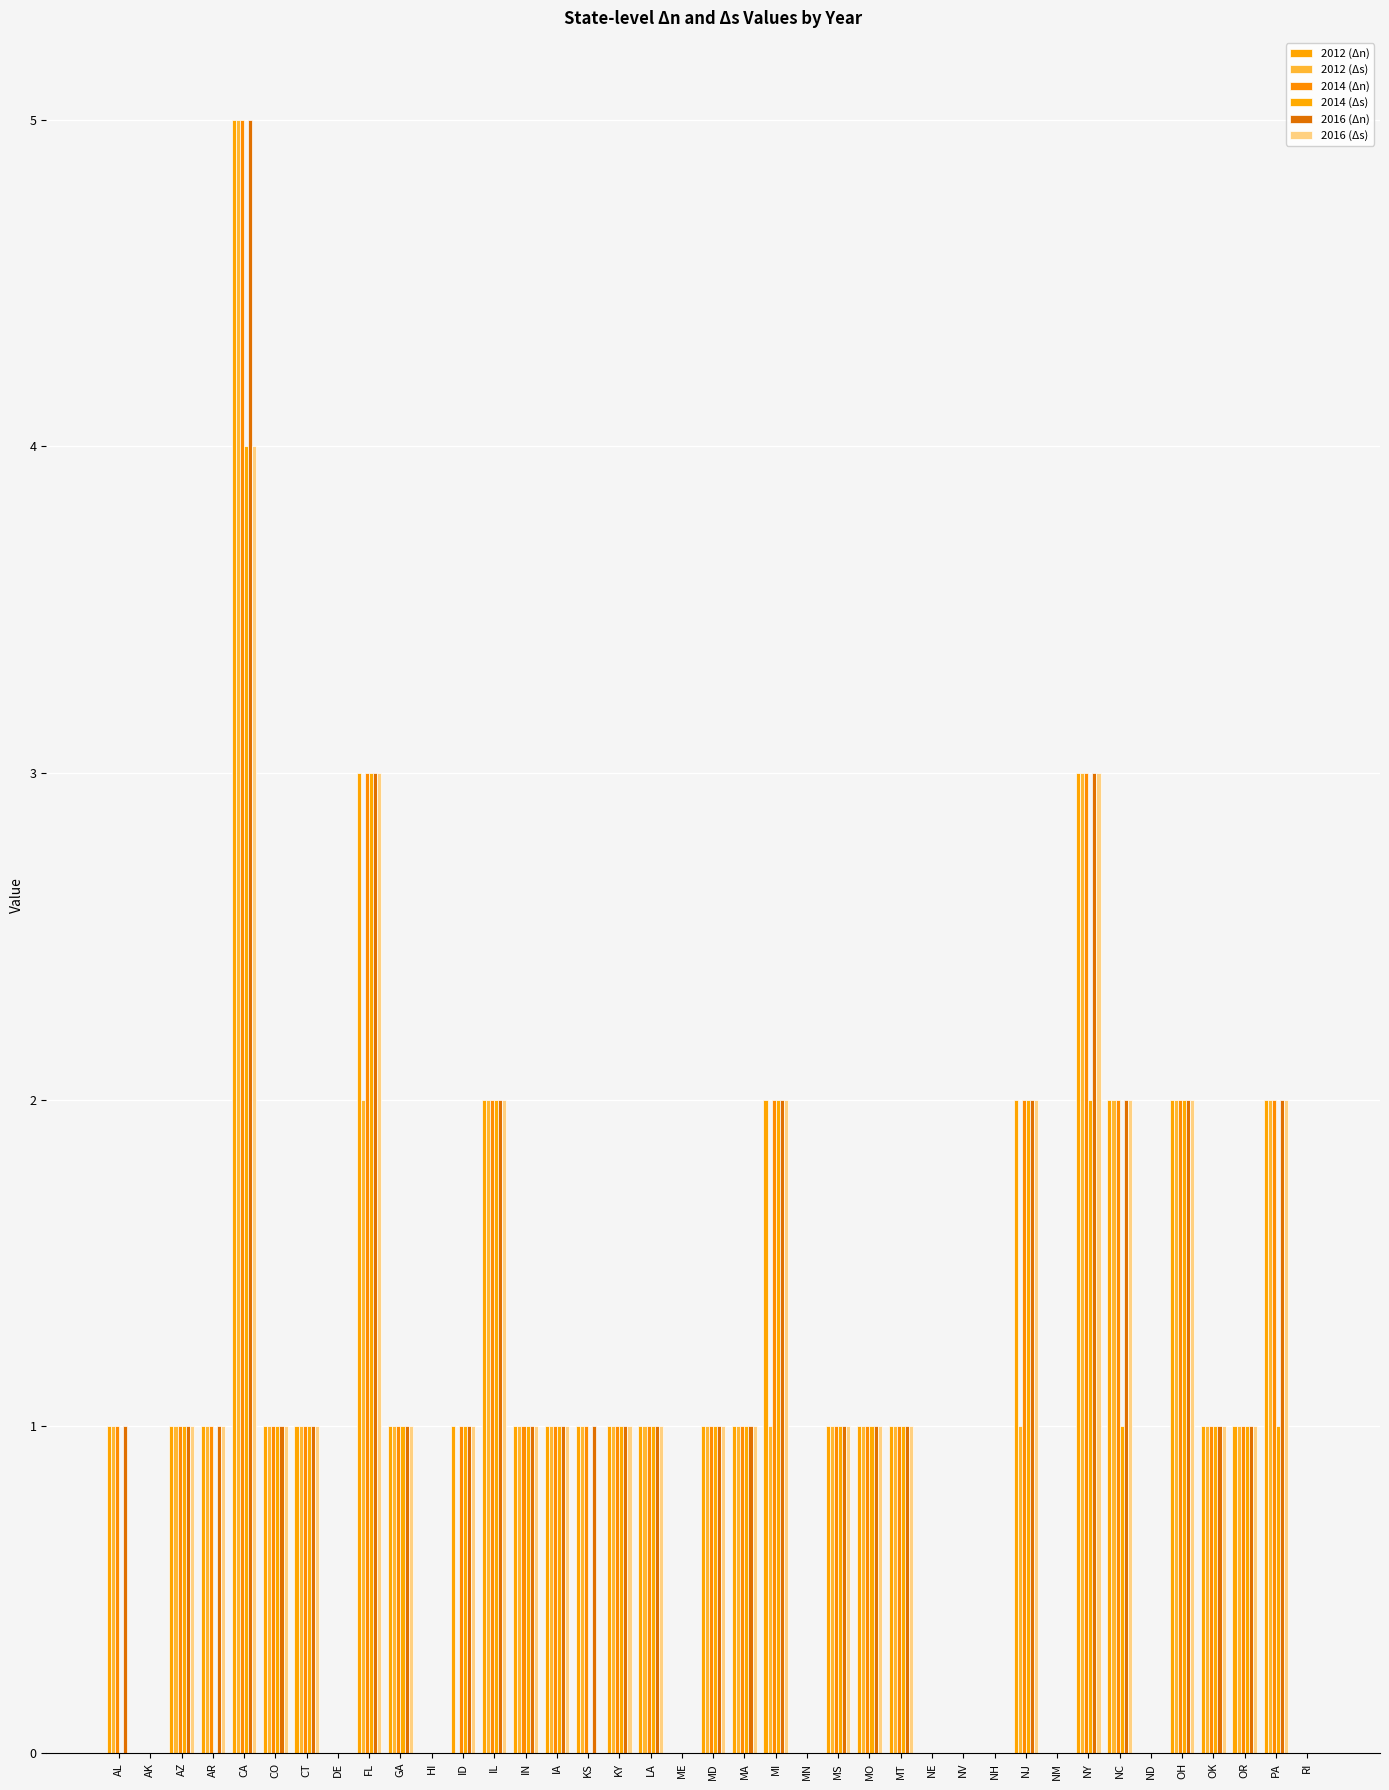

What position from the right is OR?

3